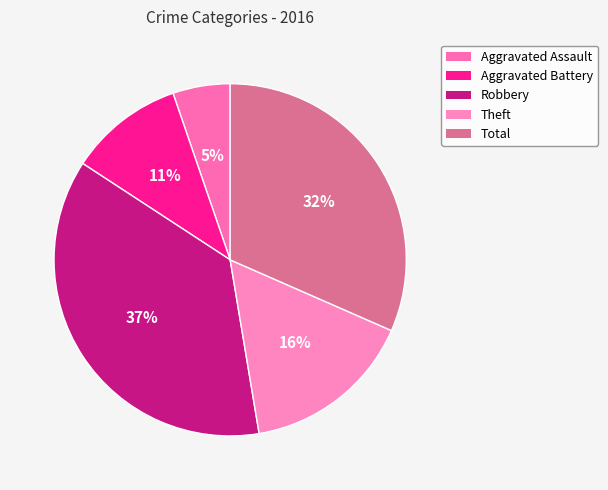

Is it true that Aggravated Assault is 20% of the pie?

False